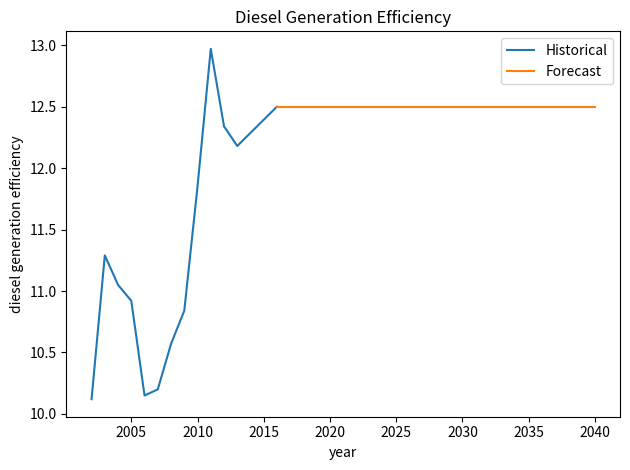

What is the difference between the maximum and minimum values?

2.9